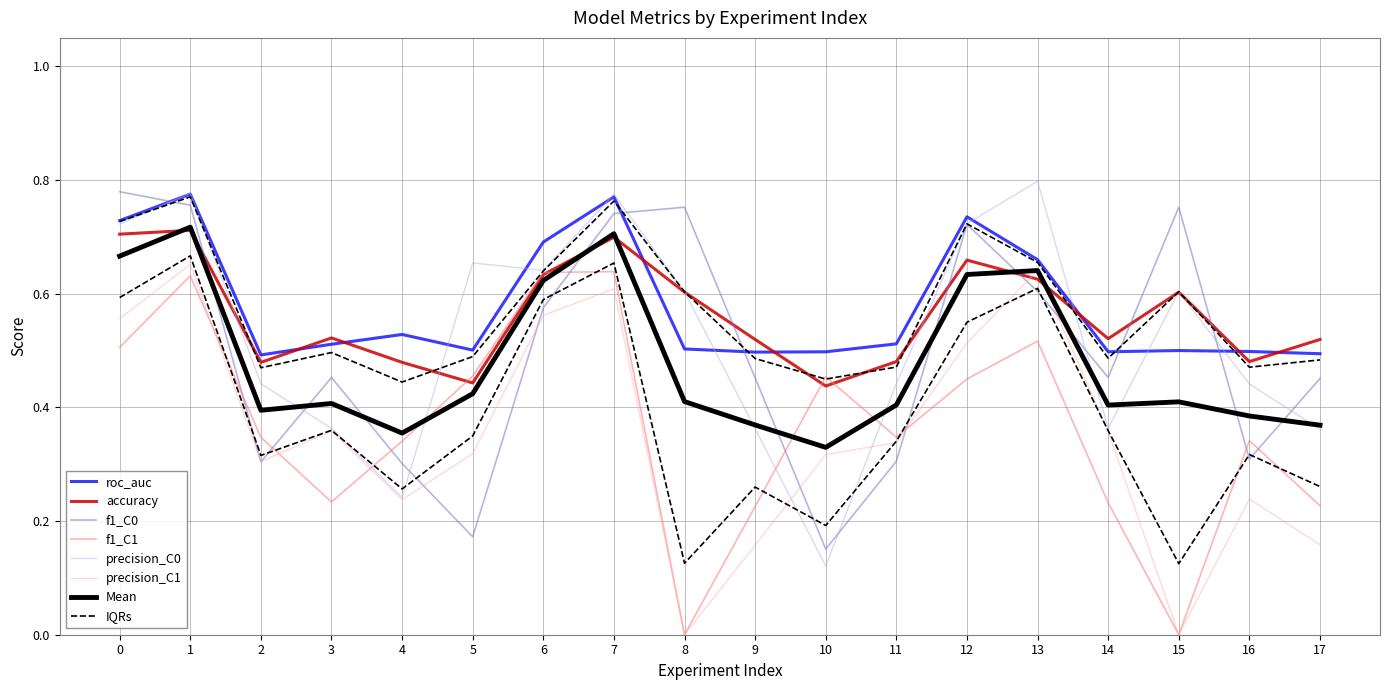

List the labels in order of precision_C1 value, largest first.

1, 13, 7, 6, 0, 12, 3, 14, 11, 5, 10, 2, 16, 4, 17, 9, 8, 15